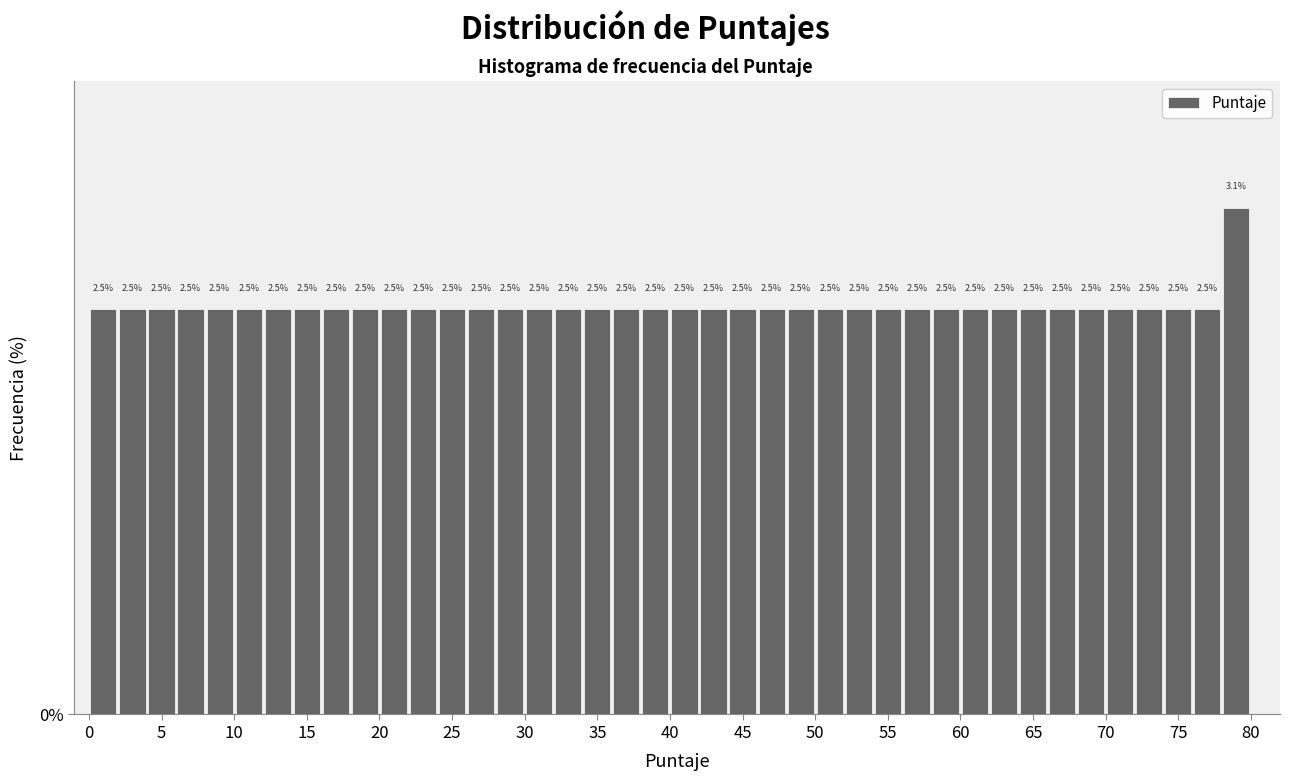

Reading left to right, list every bar in this chart as the range it spans on the x-axis followed by its height.

0 to 2: 2.5
2 to 4: 2.5
4 to 6: 2.5
6 to 8: 2.5
8 to 10: 2.5
10 to 12: 2.5
12 to 14: 2.5
14 to 16: 2.5
16 to 18: 2.5
18 to 20: 2.5
20 to 22: 2.5
22 to 24: 2.5
24 to 26: 2.5
26 to 28: 2.5
28 to 30: 2.5
30 to 32: 2.5
32 to 34: 2.5
34 to 36: 2.5
36 to 38: 2.5
38 to 40: 2.5
40 to 42: 2.5
42 to 44: 2.5
44 to 46: 2.5
46 to 48: 2.5
48 to 50: 2.5
50 to 52: 2.5
52 to 54: 2.5
54 to 56: 2.5
56 to 58: 2.5
58 to 60: 2.5
60 to 62: 2.5
62 to 64: 2.5
64 to 66: 2.5
66 to 68: 2.5
68 to 70: 2.5
70 to 72: 2.5
72 to 74: 2.5
74 to 76: 2.5
76 to 78: 2.5
78 to 80: 3.1